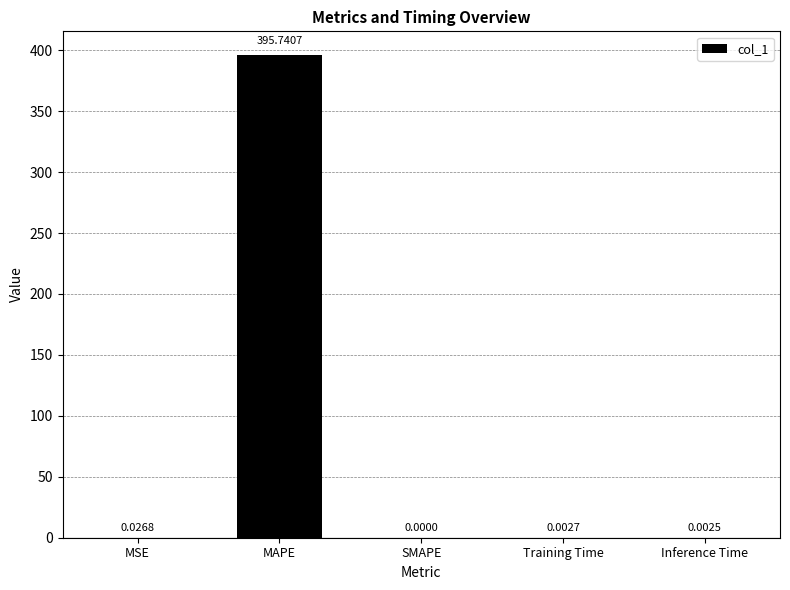

What is the greatest value displayed?

395.7